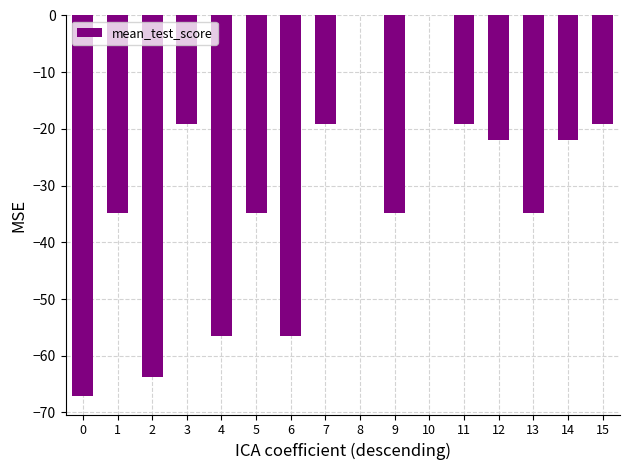

Read the value at 15.

-19.2